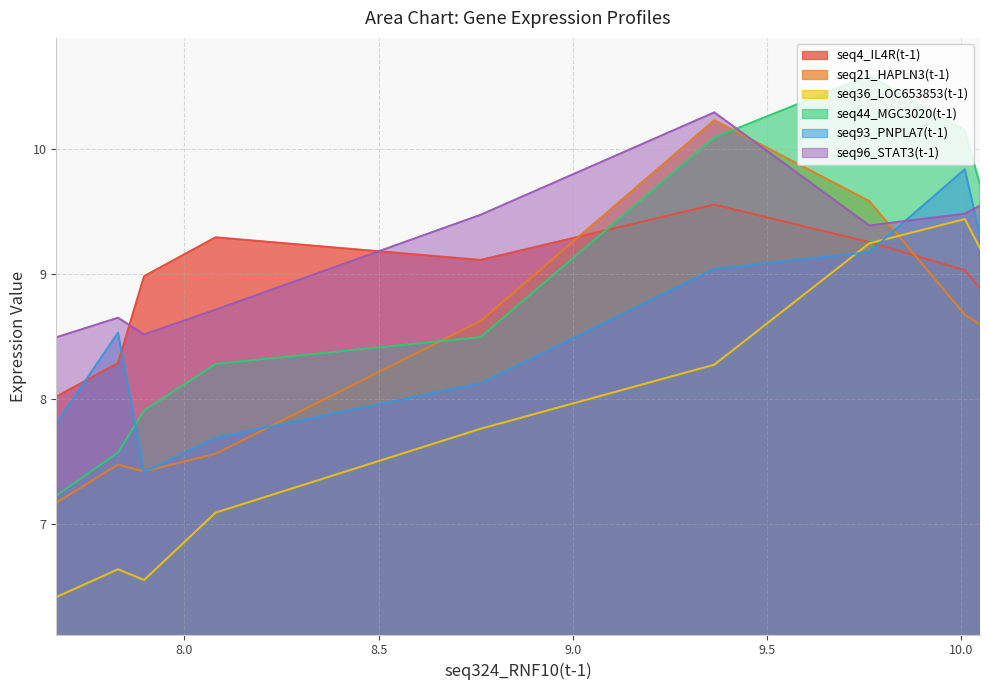

Which series has the largest range (max minus min)?

seq44_MGC3020(t-1)